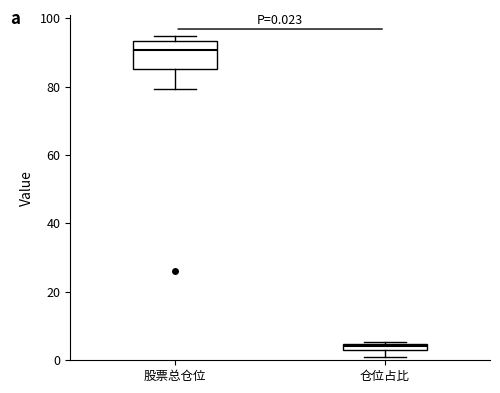

Which box is the tallest, from its lower edge to its upper edge?

股票总仓位